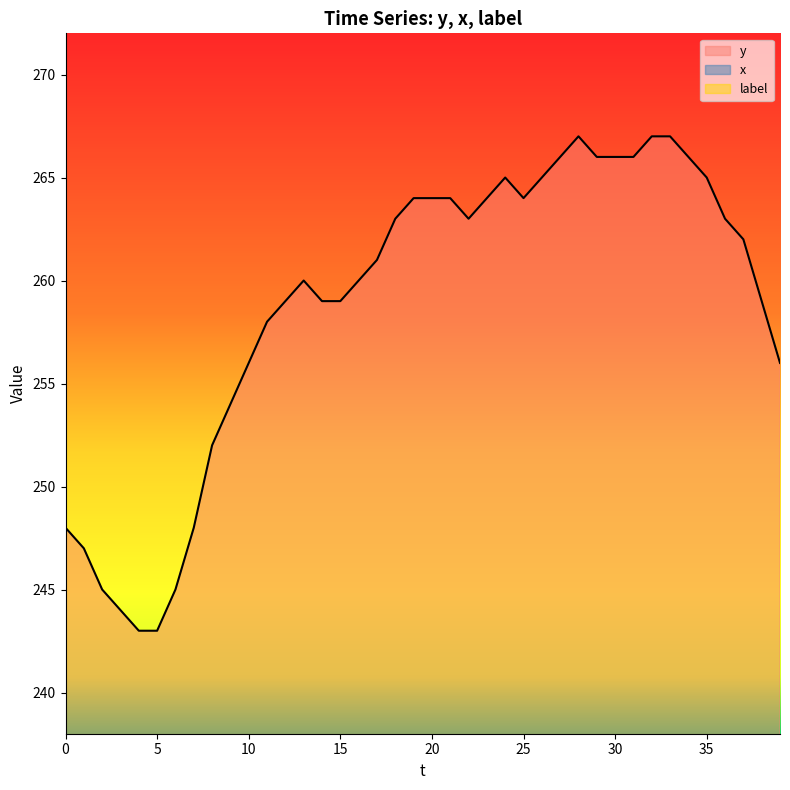

Reading right to left, what are all the values shown in this chart?

y: 256	259	262	263	265	266	267	267	266	266	266	267	266	265	264	265	264	263	264	264	264	263	261	260	259	259	260	259	258	256	254	252	248	245	243	243	244	245	247	248
x: 67	69	70	74	79	82	85	86	88	87	84	84	83	82	82	81	80	79	76	73	72	71	71	72	73	74	76	80	82	83	84	85	85	87	89	89	90	91	91	92